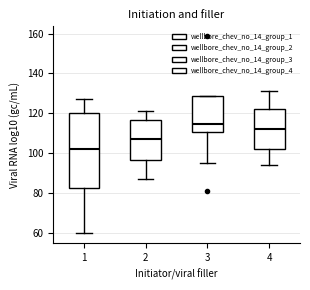

Reading left to right, read every box against the y-axis: the position of its median line, the range the box covers, and the ends of its whiskers. The values are not printed on the chart, so give them approximately, as read against the axis.

1: median 102, box 82 to 120, whiskers 60 to 128
2: median 108, box 96 to 116, whiskers 86 to 122
3: median 114, box 110 to 128, whiskers 96 to 128
4: median 112, box 102 to 122, whiskers 94 to 132